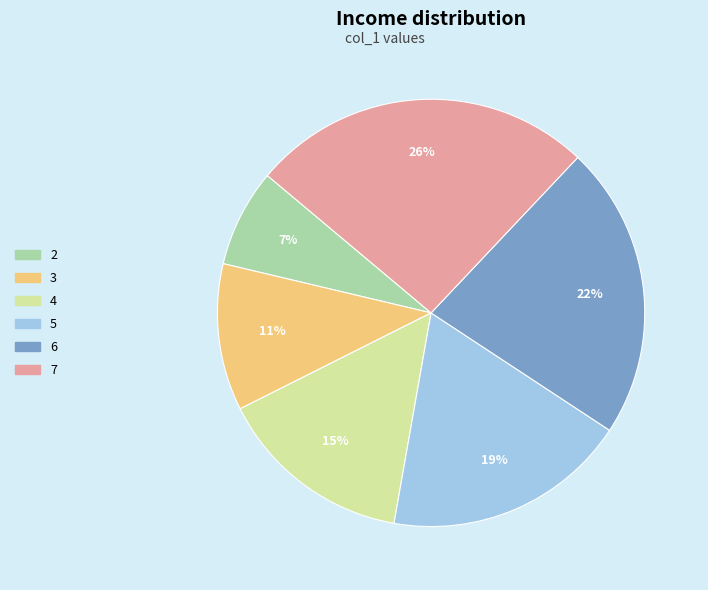

Which category has the biggest portion of the pie?

7